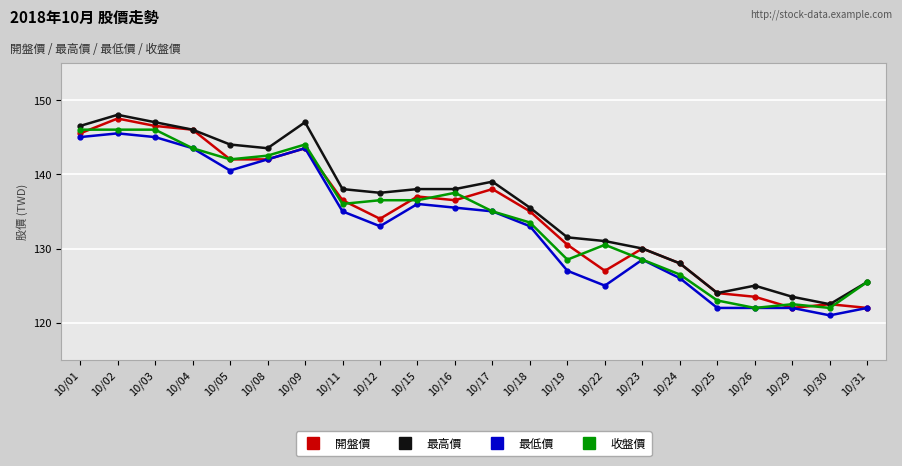

What is the difference between the 收盤價 values at 10/05 and 10/11?

6.0